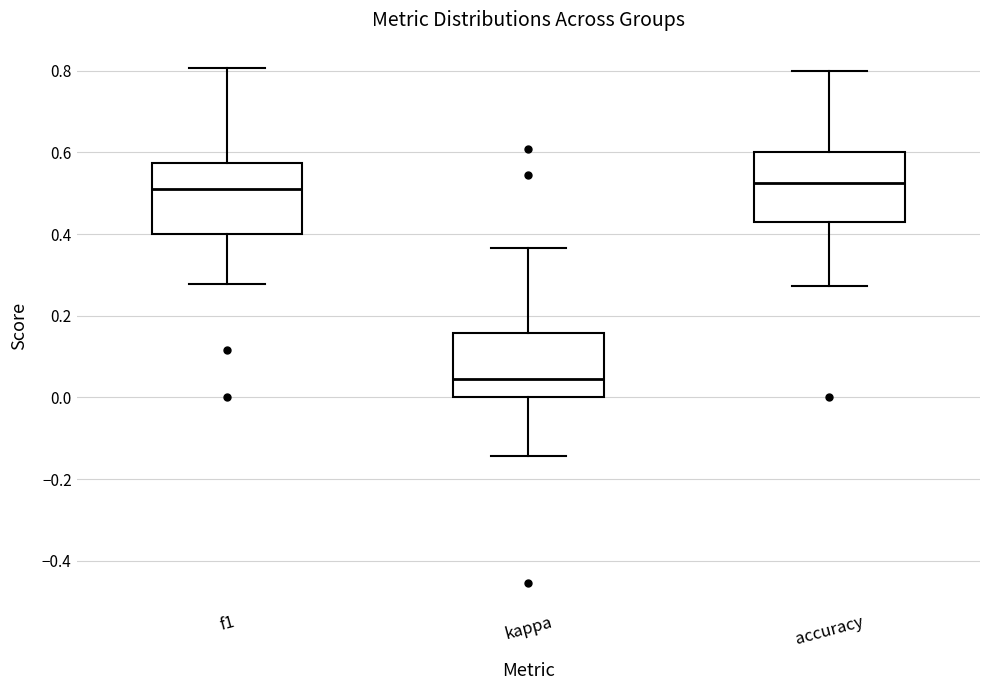

Where does the median line of the box for f1 sit on the y-axis? The values are not printed on the chart, so give them approximately, as read against the axis.

0.52